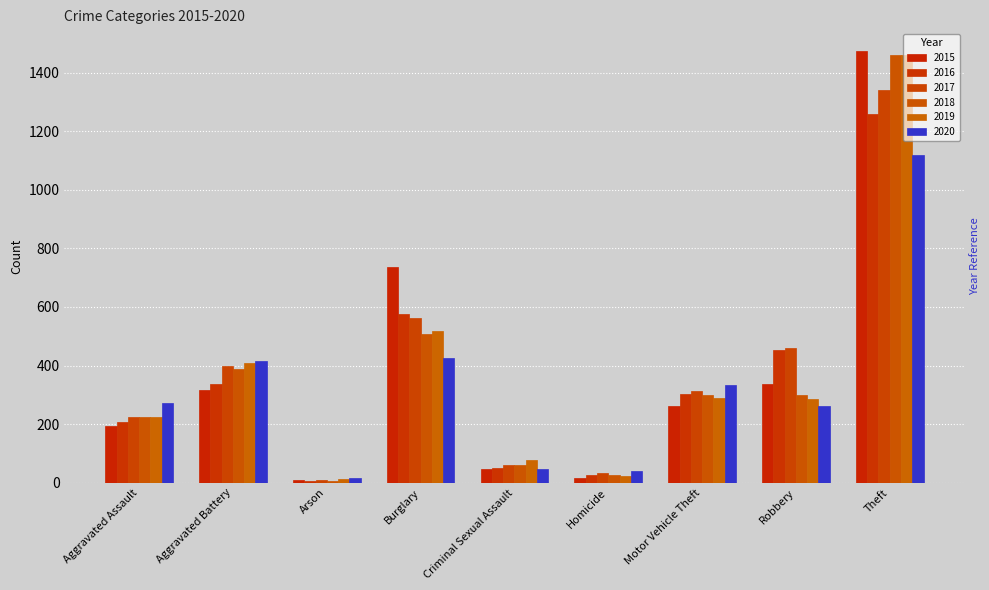

Which has a higher value, Aggravated Assault or Theft?

Theft